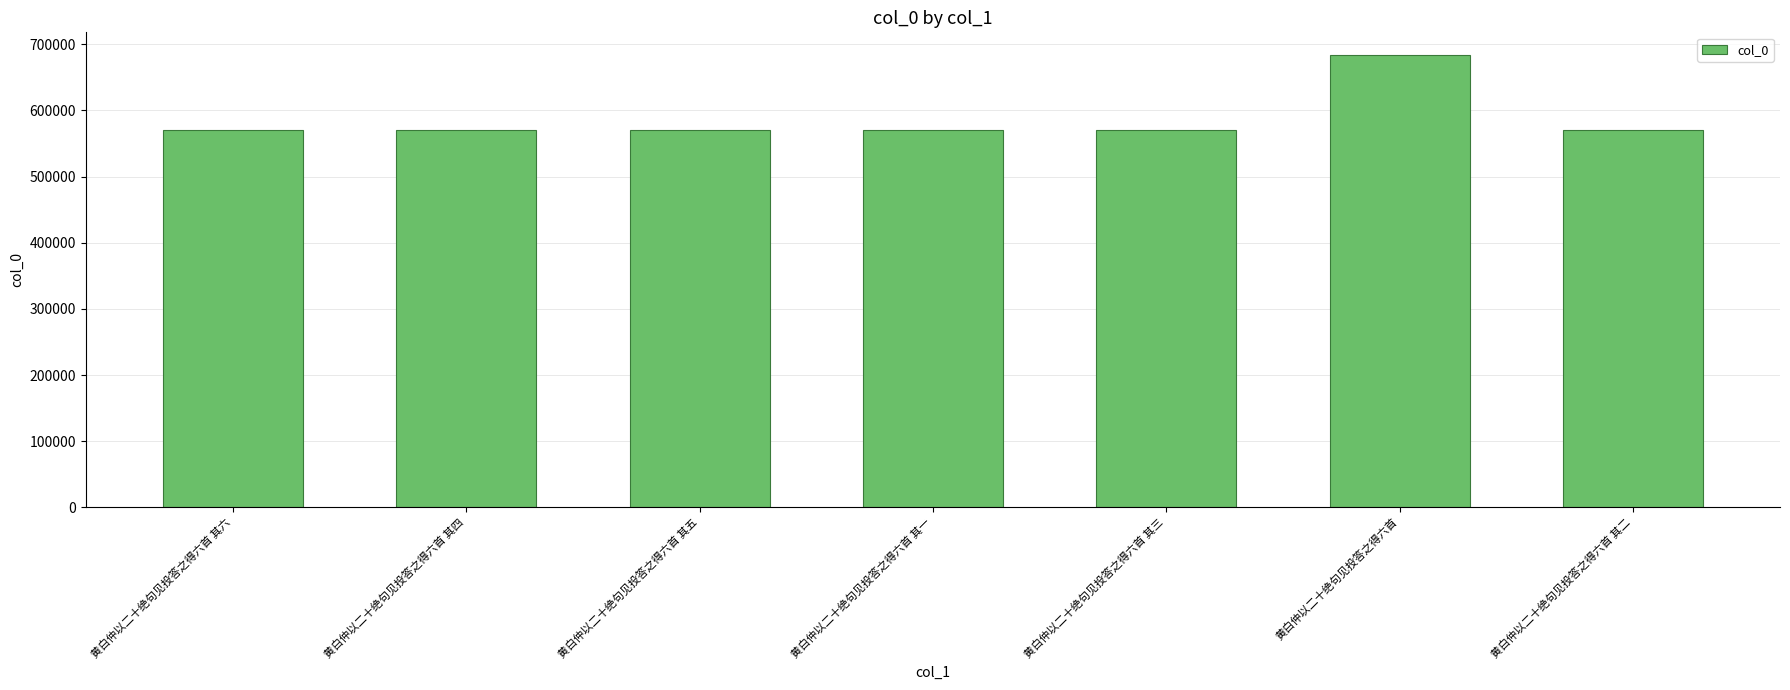

The value at 黄白仲以二十绝句见投答之得六首 其四 is 952383. True or false?

False